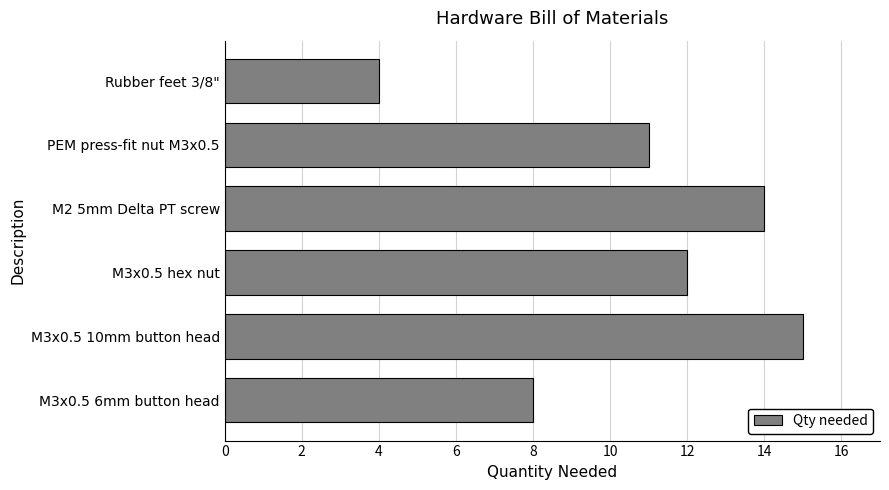

Which has a higher value, M3x0.5 6mm button head or Rubber feet 3/8"?

M3x0.5 6mm button head